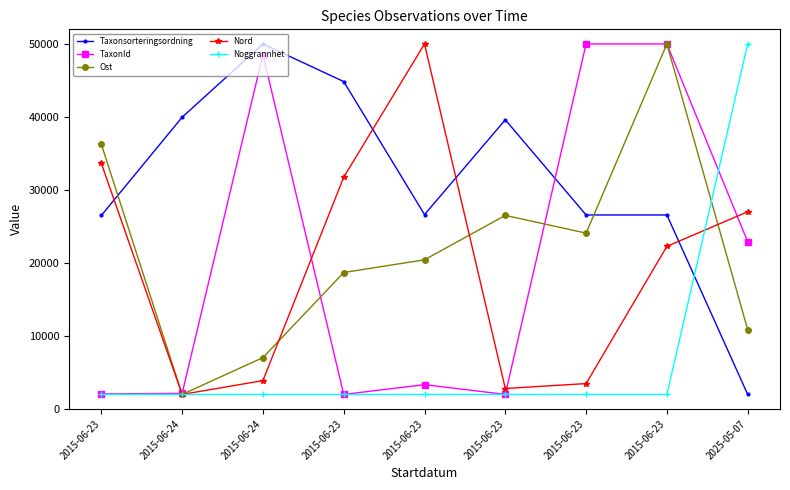

What is the difference between the highest and lowest values at 2015-06-23?

34260.9